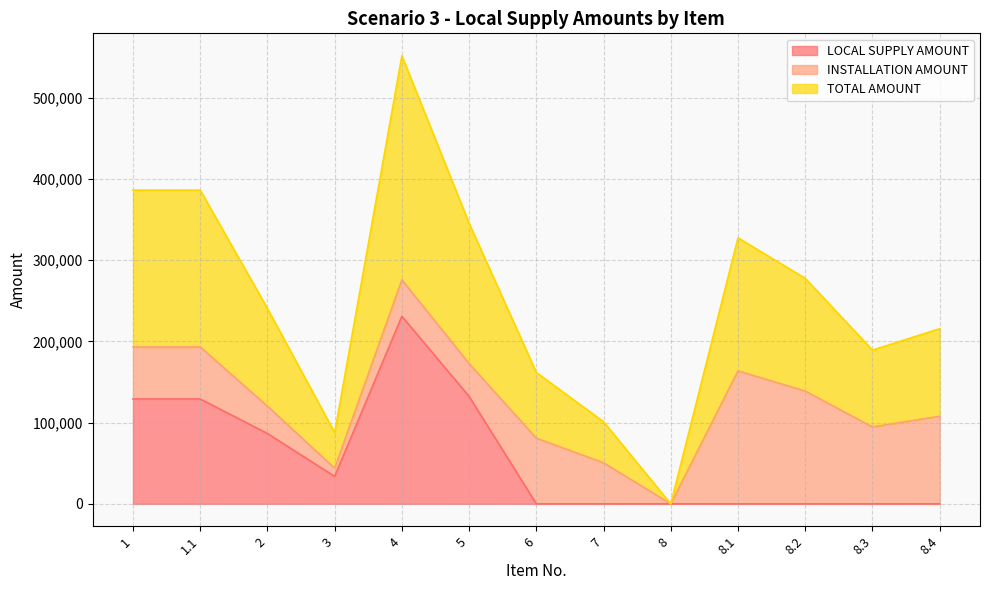

Between 8.4 and 5, which is larger?

5